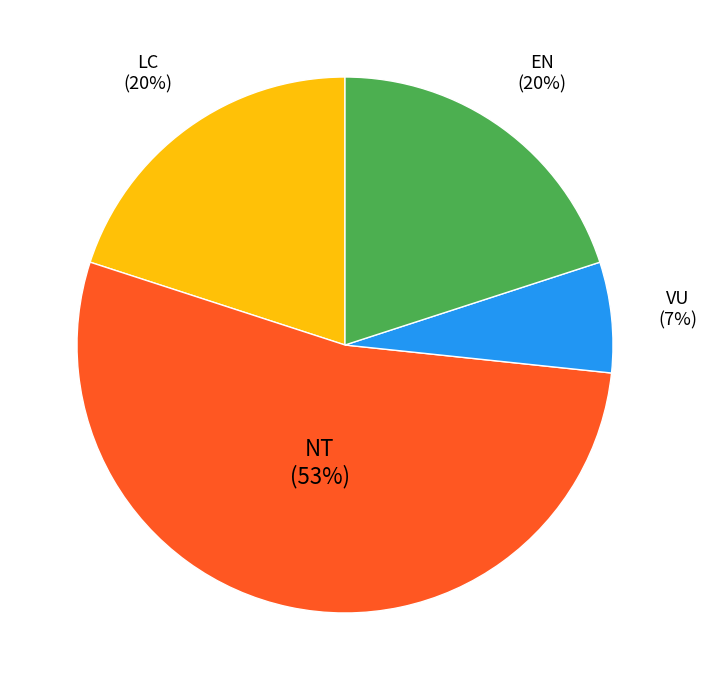

What percentage is the LC slice, to the nearest percent?

20%